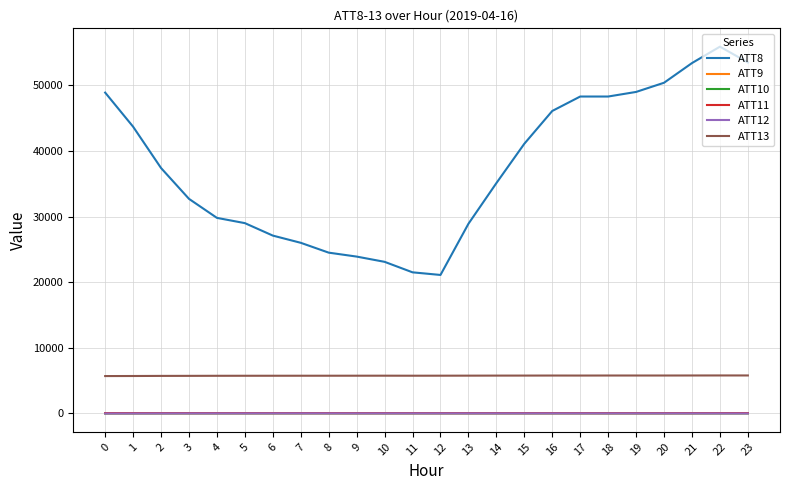

What is the maximum value shown in the chart?

55900.0